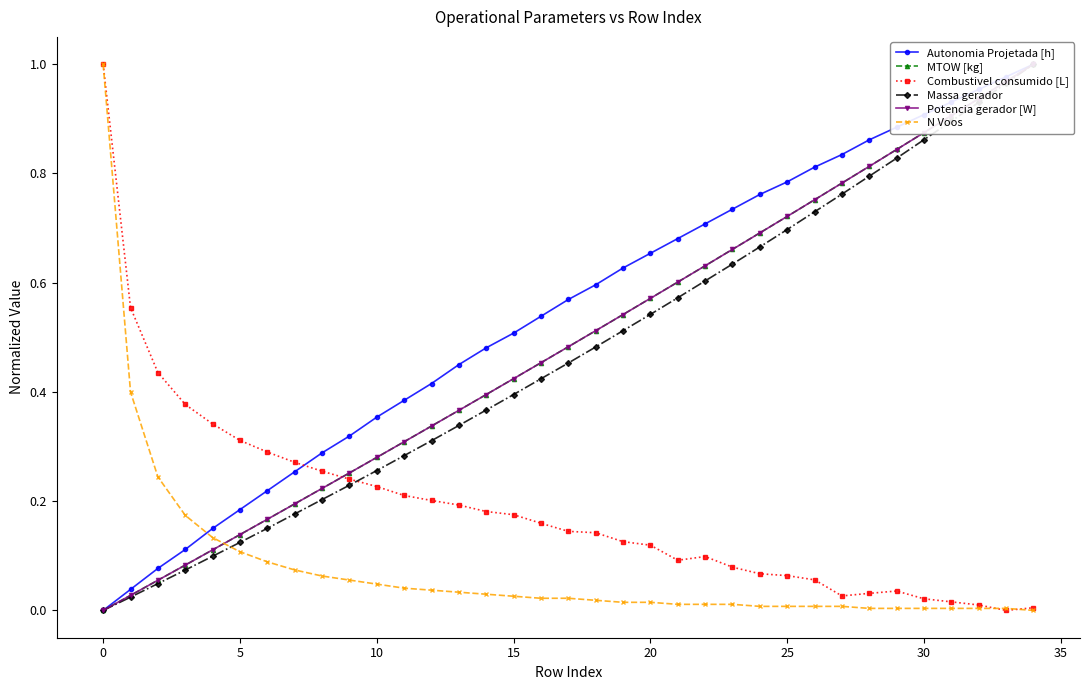

True or false: Potencia gerador [W] has more than 1 interior local peaks.

False